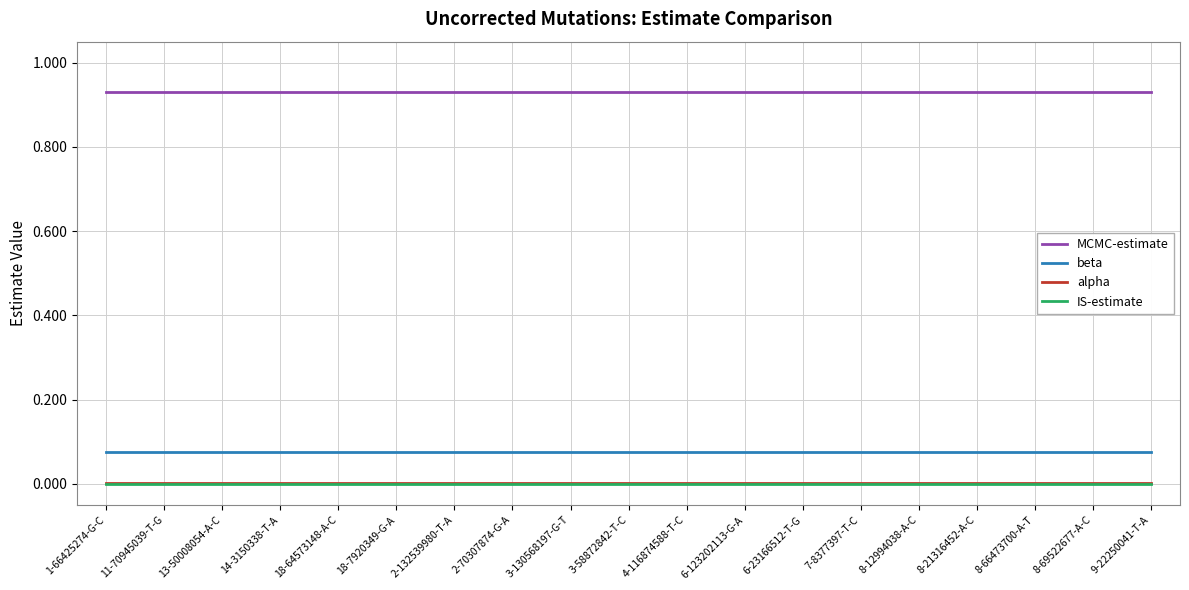

What are all the series names shown in the legend?

MCMC-estimate, beta, alpha, IS-estimate